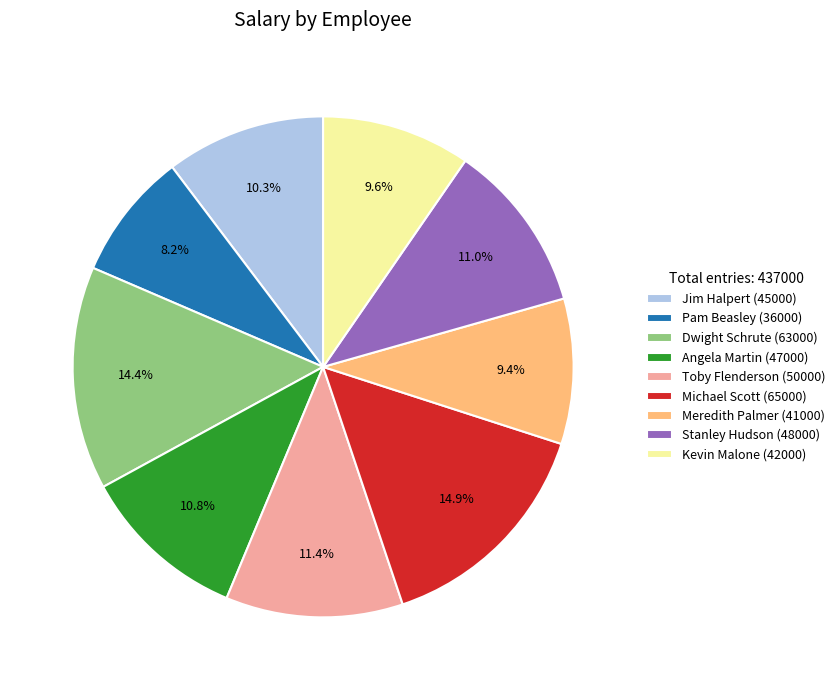

Combined, do Kevin Malone (42000) and Pam Beasley (36000) account for over 50%?

No